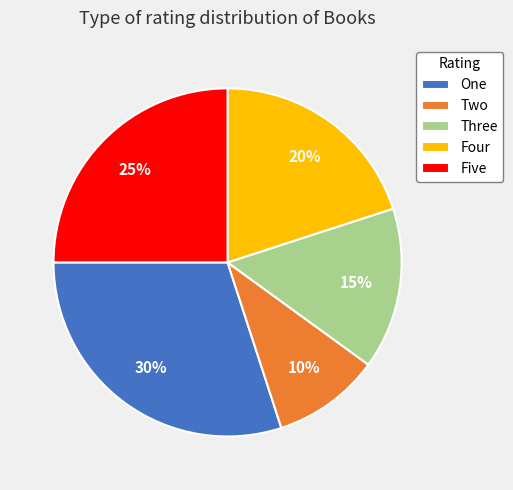

To the nearest percent, what is the average slice percentage?

20%